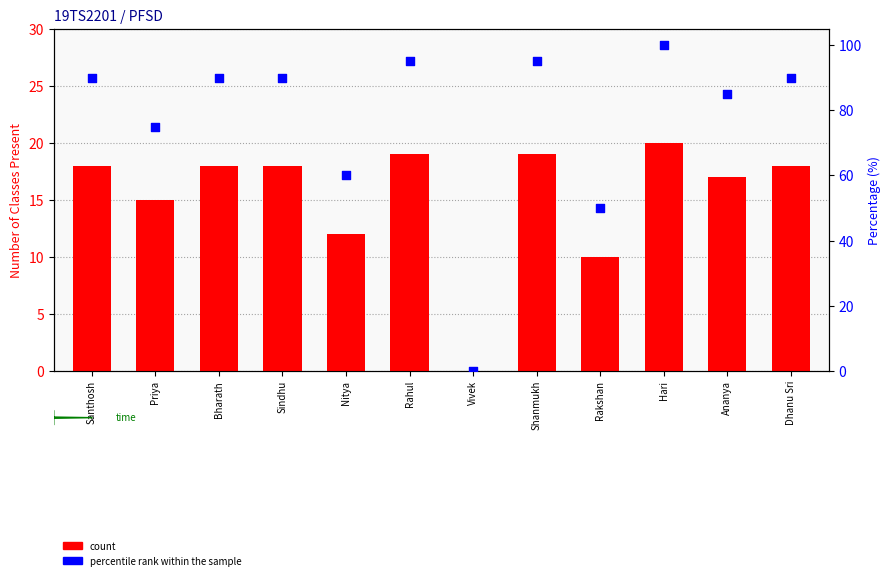

Is the value of percentile rank within the sample at Sindhu greater than the value of count at Hari?

Yes